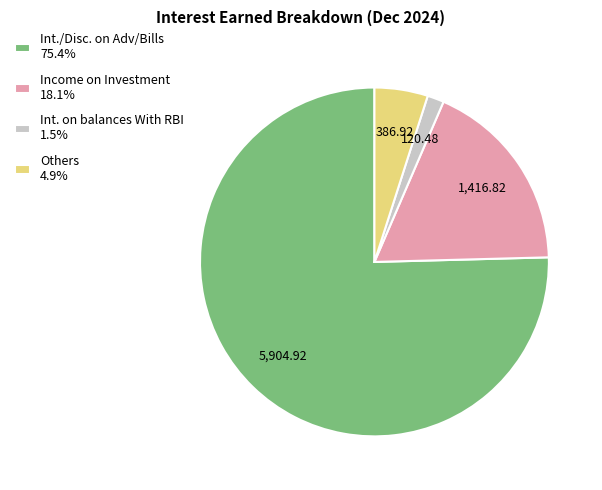

What is the ratio of the value at Int./Disc. on Adv/Bills 75.4% to the value at Others 4.9%?

15.3